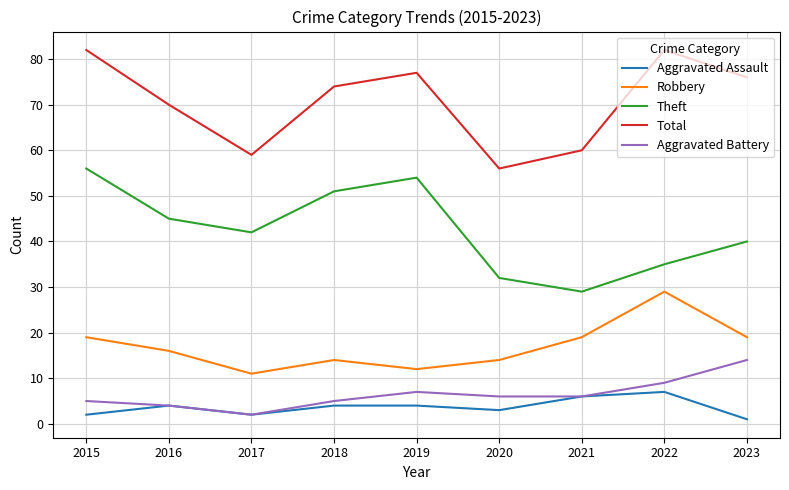

The value of Total at 2022 is 82. True or false?

True